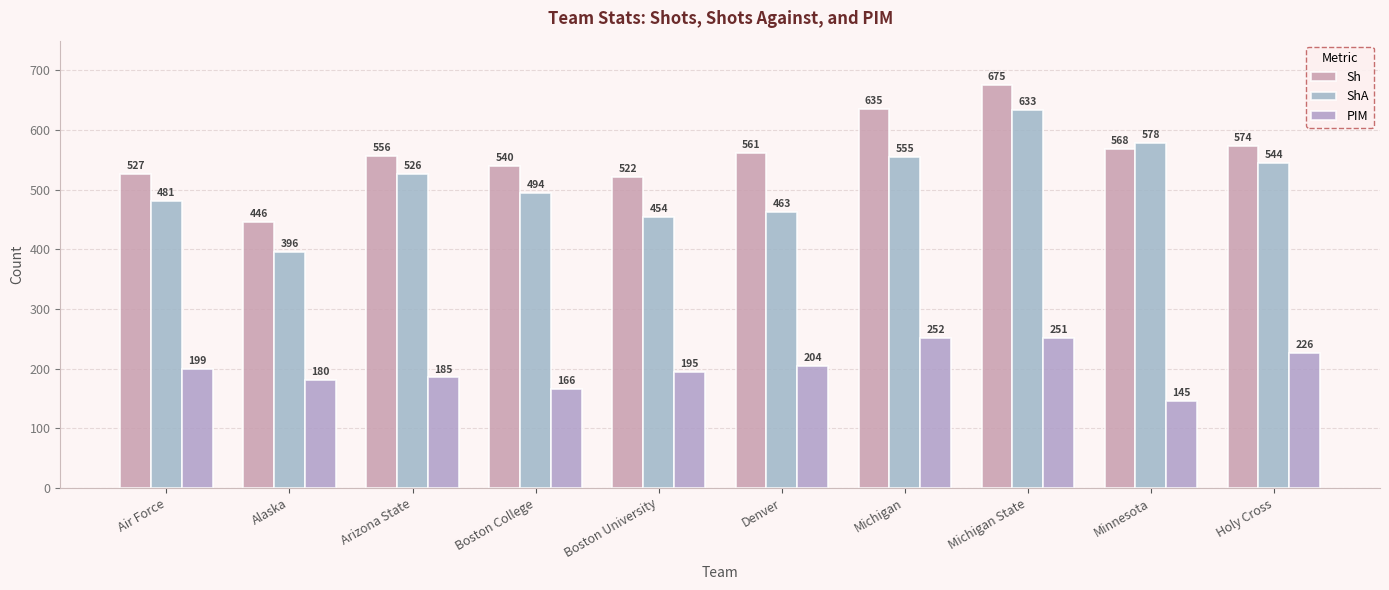

What is the average value of the Sh series?

560